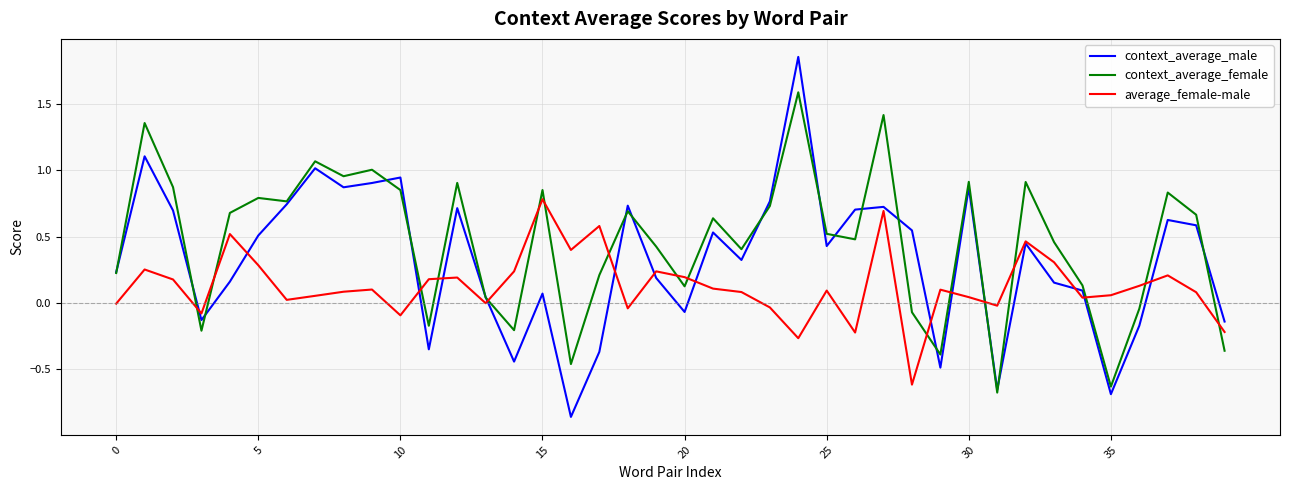

What is the sum of all context_average_female values?

18.3